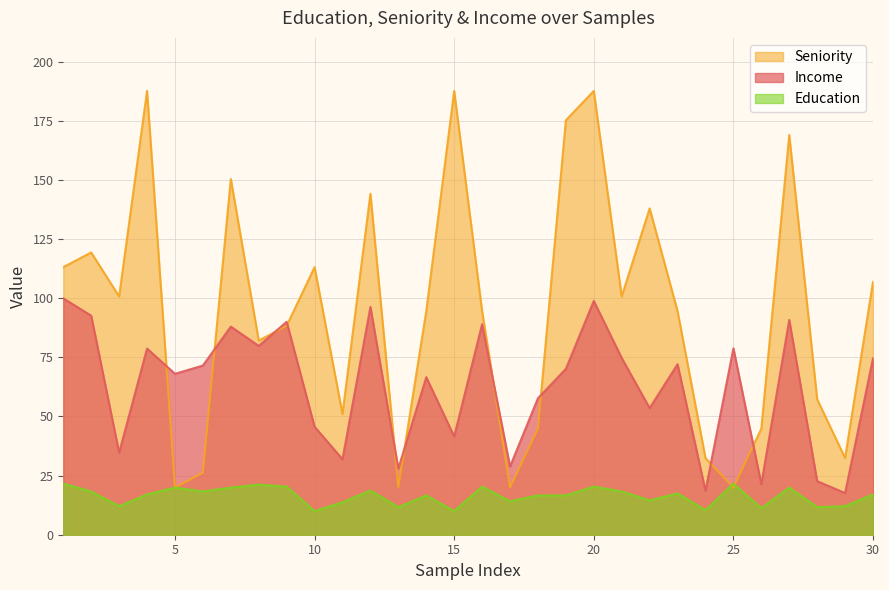

Read the Seniority value at 9.

88.3